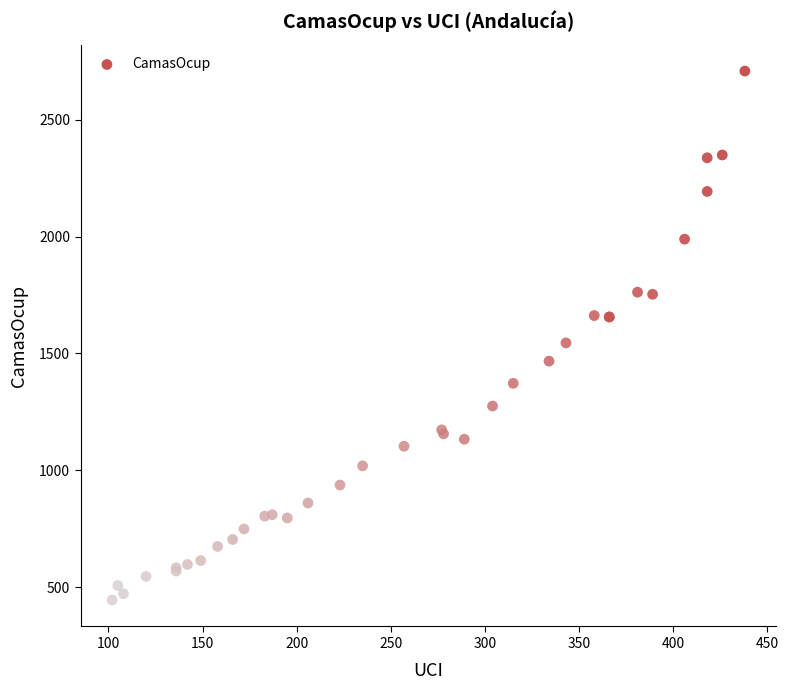

What Y value in the scatter plot is closest to 1576?

1545